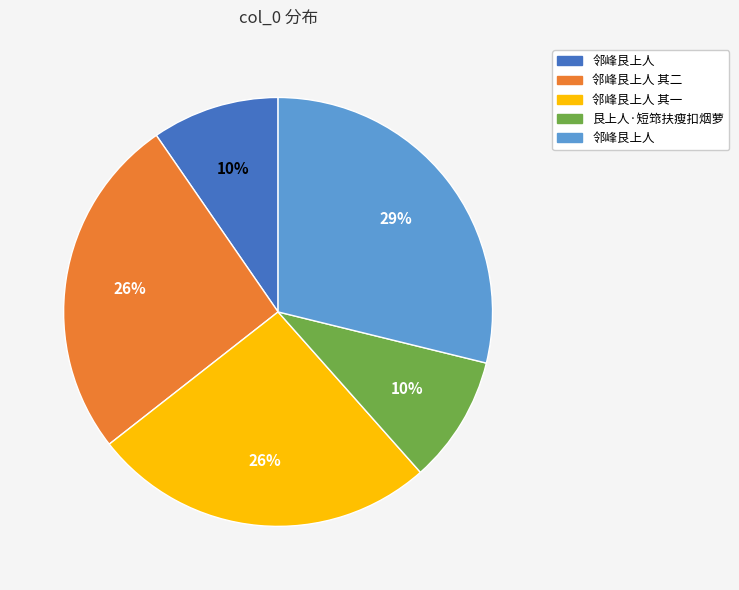

Count the number of slices in the pie.

5